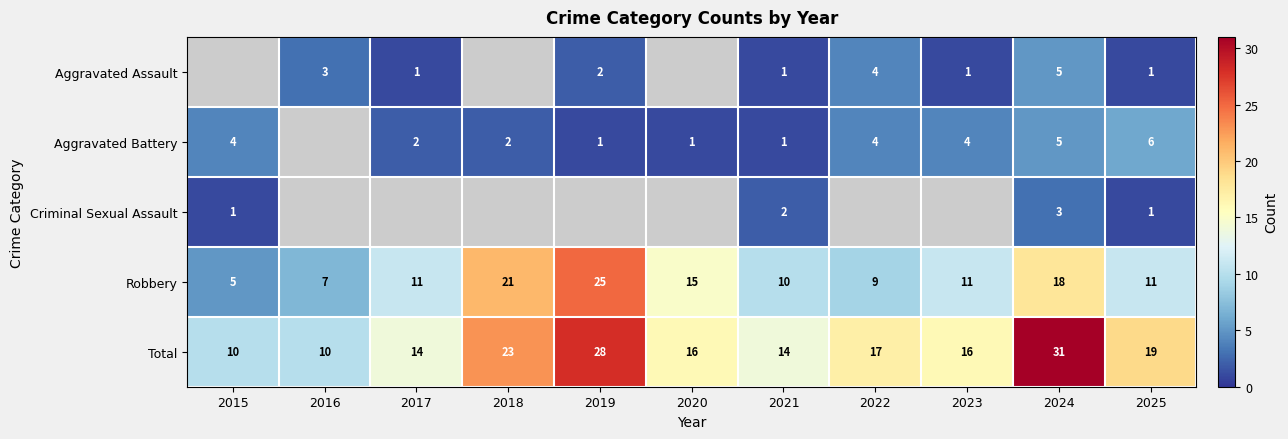

What is the spread (max minus min) of values at 2021?

13